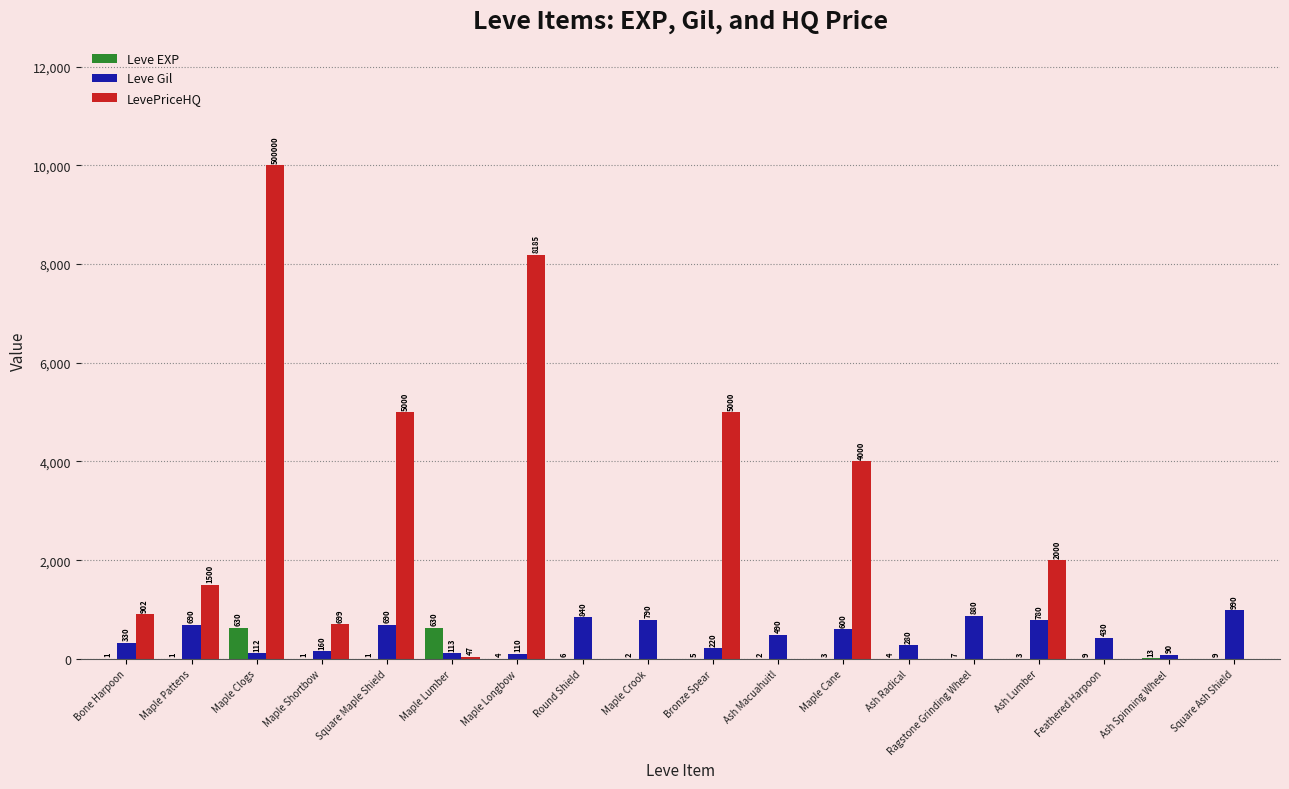

Reading right to left, list all the values displayed in this chart.

Leve EXP: 9	13	9	3	7	4	3	2	5	2	6	4	630	1	1	630	1	1
Leve Gil: 990	90	430	780	880	280	600	490	220	790	840	110	113	690	160	112	690	330
LevePriceHQ: 0	0	0	2000	0	0	4000	0	5000	0	0	8185	47	5000	699	10000	1500	902